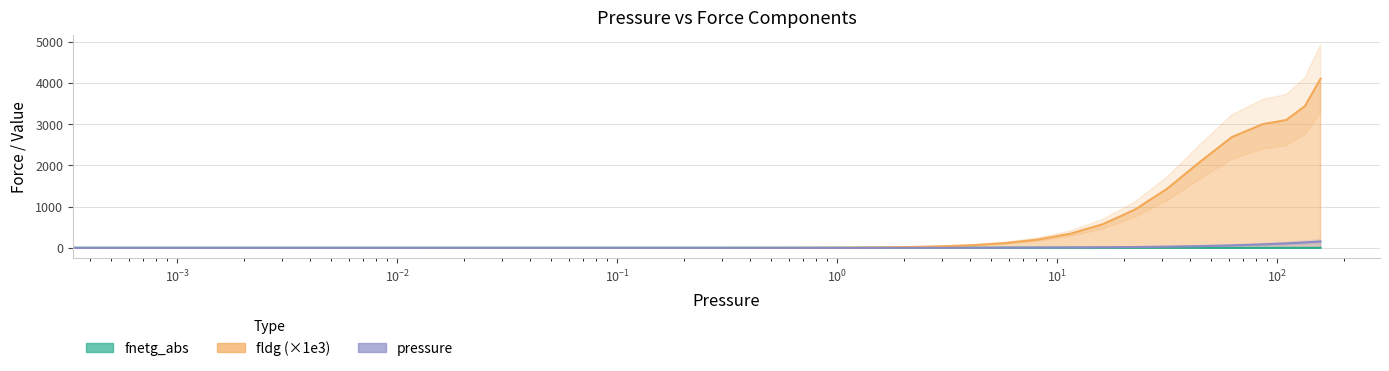

The value of fnetg_abs at 85.775 is 2.1. True or false?

True